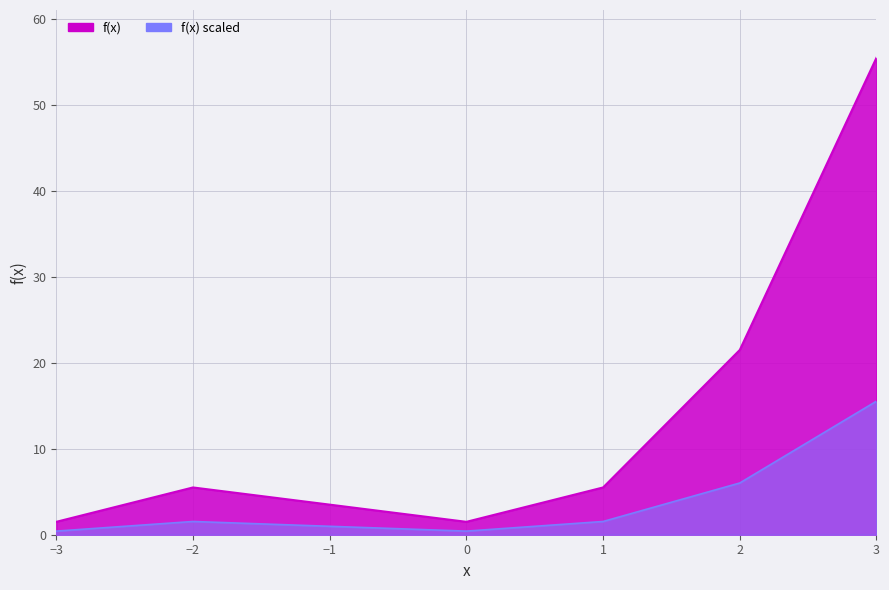

What is the approximate value at 1?

5.5